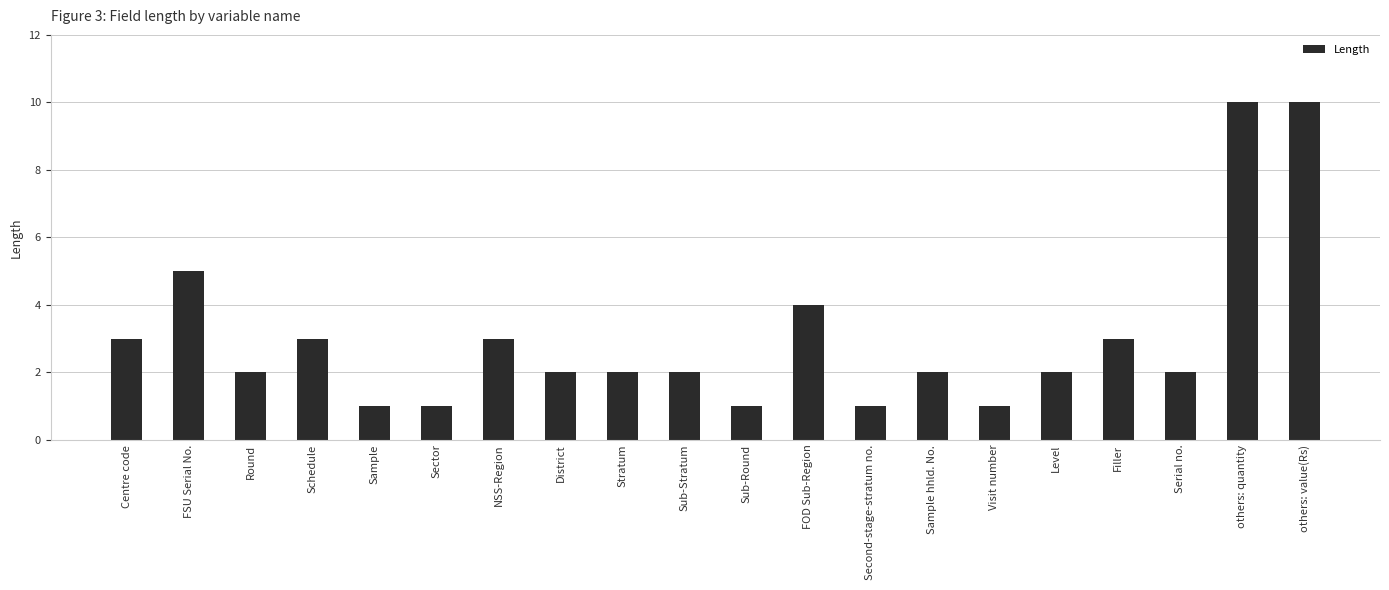

Reading left to right, list all the values displayed in this chart.

3	5	2	3	1	1	3	2	2	2	1	4	1	2	1	2	3	2	10	10